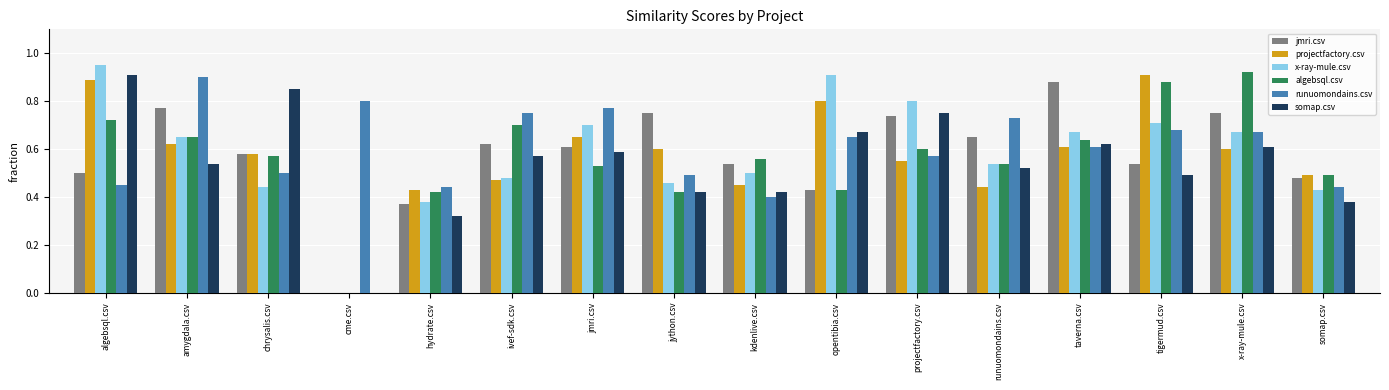

Is it true that jmri.csv equals 0.7 at opentibia.csv?

False